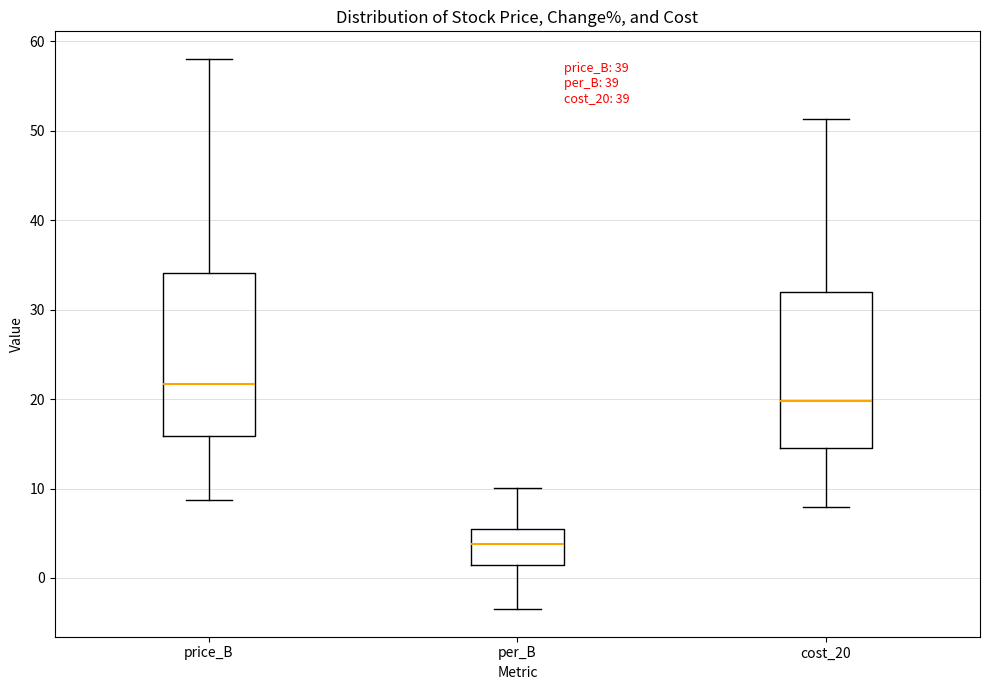

Reading left to right, read every box against the y-axis: the position of its median line, the range the box covers, and the ends of its whiskers. The values are not printed on the chart, so give them approximately, as read against the axis.

price_B: median 22, box 16 to 34, whiskers 9 to 58
per_B: median 4, box 1 to 5, whiskers -3 to 10
cost_20: median 20, box 14 to 32, whiskers 8 to 51